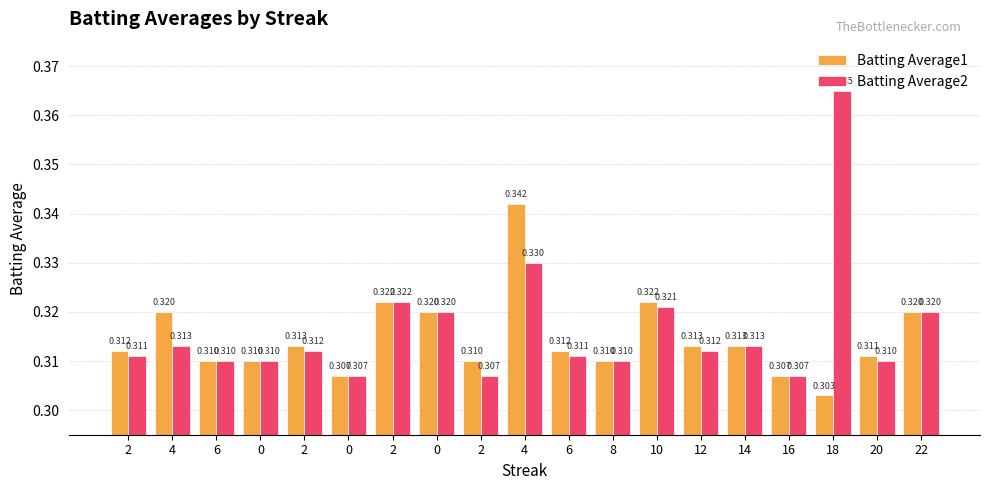

What is the label of the 3rd bar from the left?

6